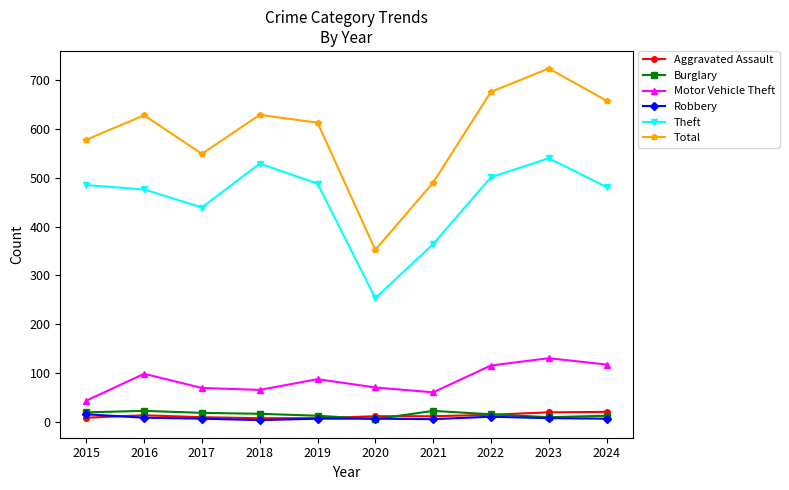

How many series are shown in this chart?

6